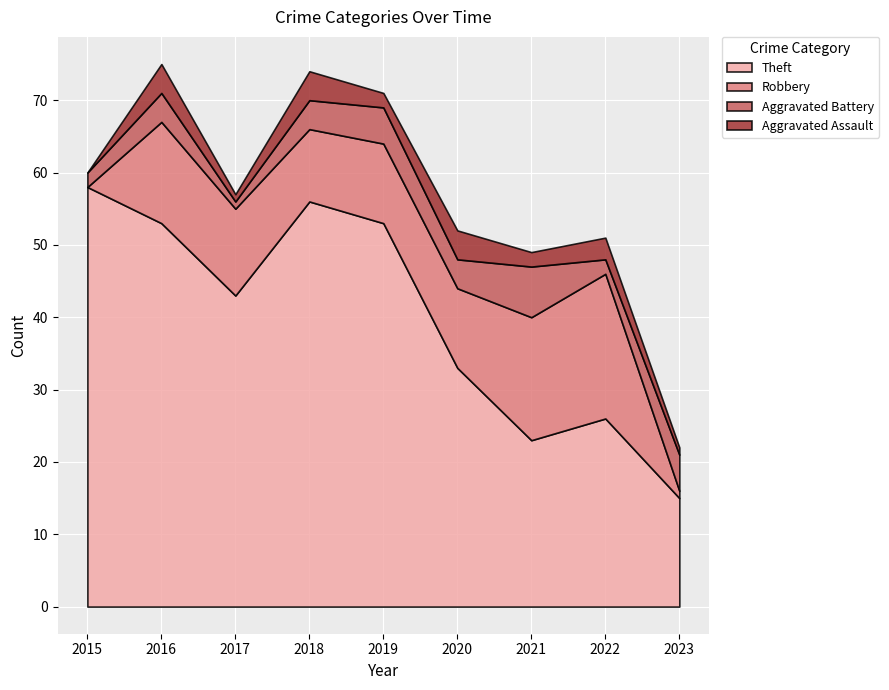

What is the total value across all series at 2021?

49